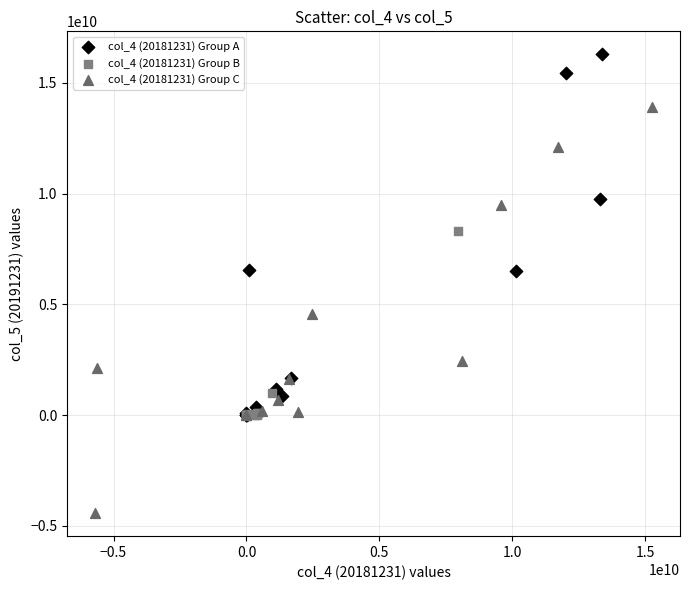

What are all the series names shown in the legend?

col_4 (20181231) Group A, col_4 (20181231) Group B, col_4 (20181231) Group C